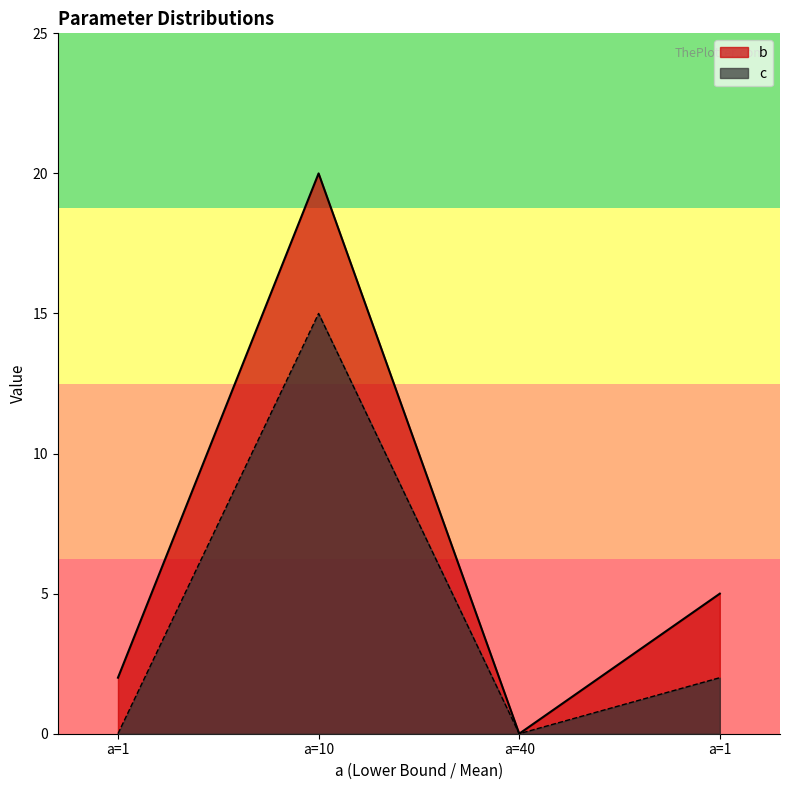

At which category does the chart reach its peak across all series?

a=10